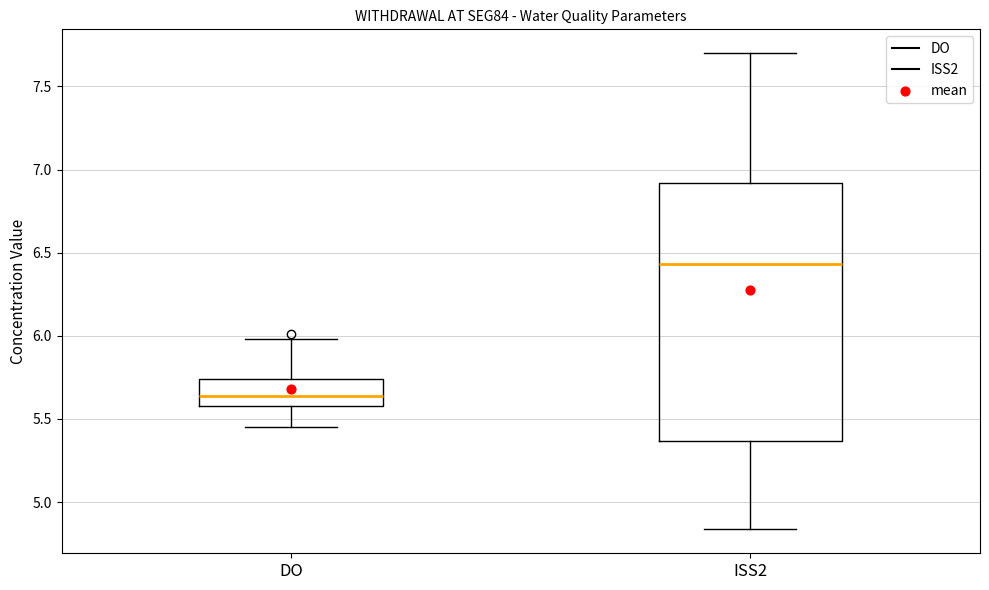

Comparing the boxes themselves (not the whiskers), which one is the tallest?

ISS2